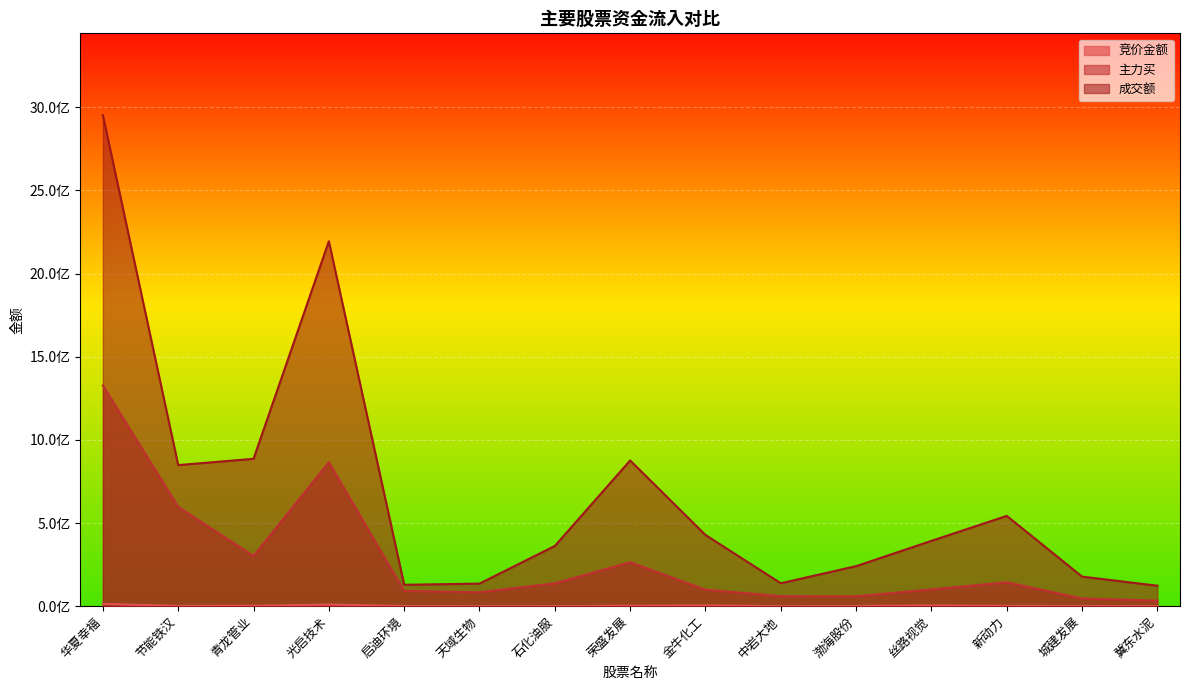

What are all the series names shown in the legend?

竞价金额, 主力买, 成交额